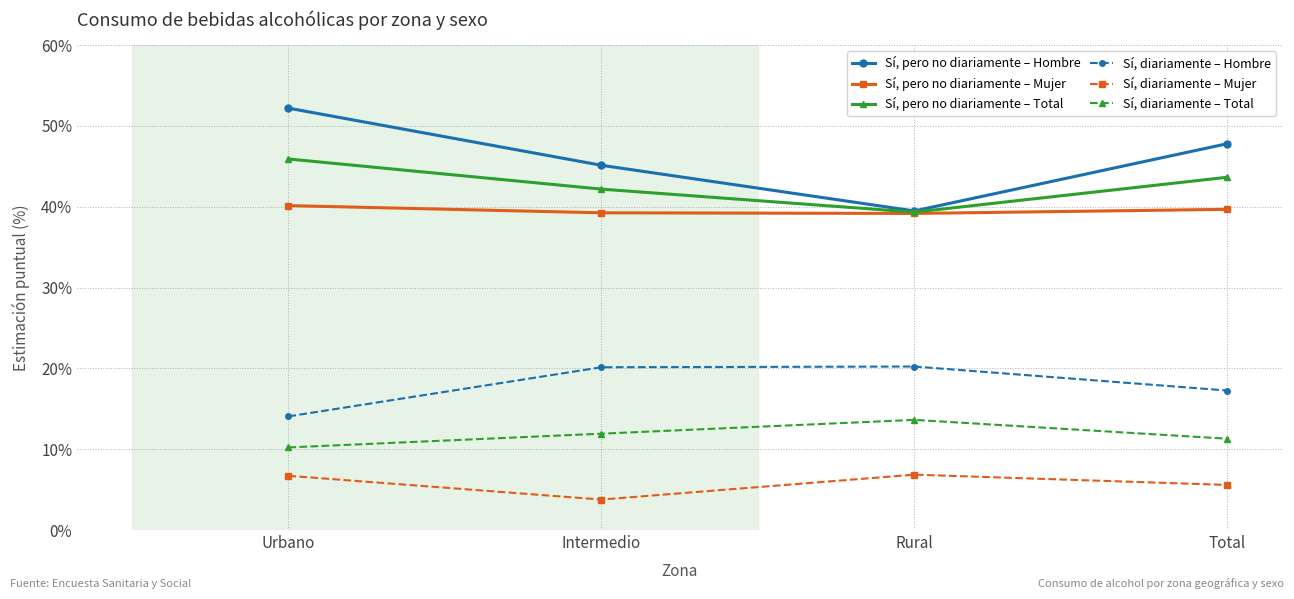

How many lines are shown in the chart?

6